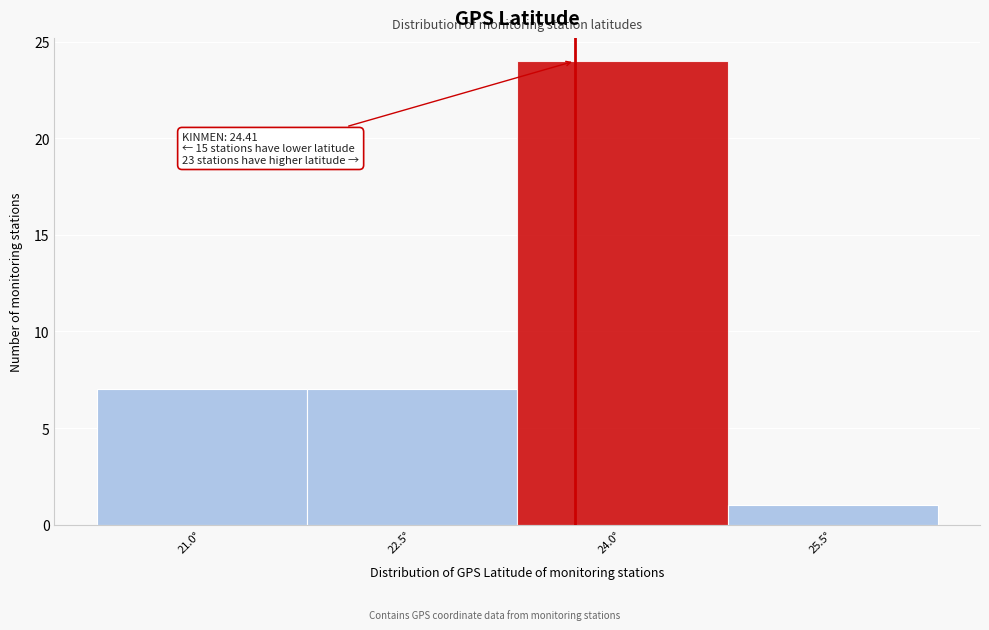

Reading right to left, extract all data points from this chart.

25.5°=1	24.0°=24	22.5°=7	21.0°=7